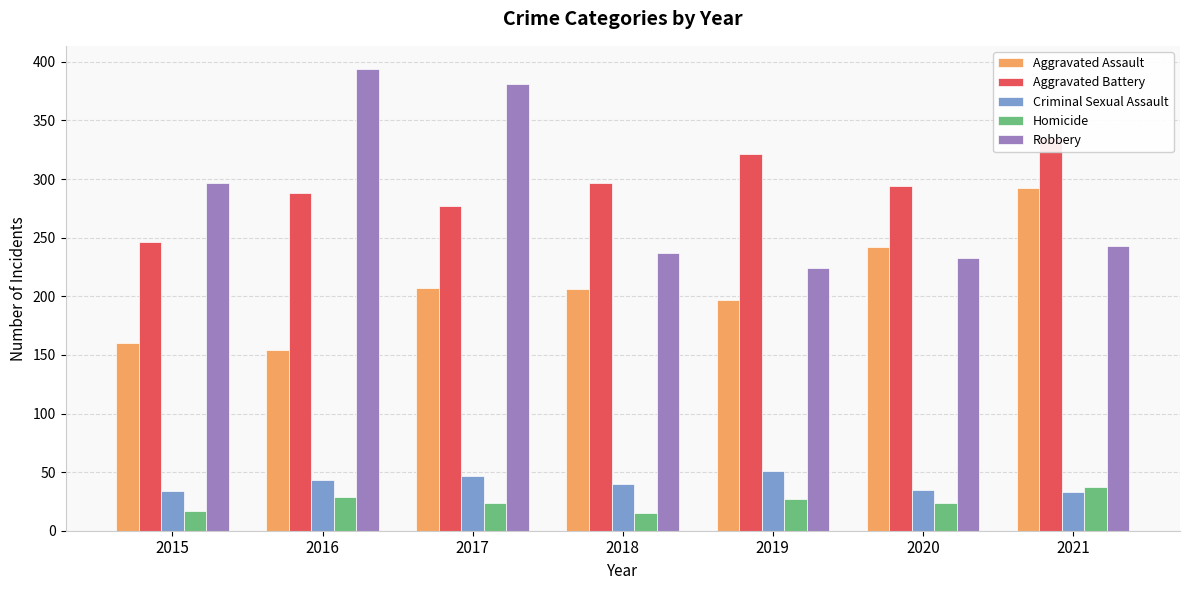

What is the difference between the maximum and second lowest values in the Aggravated Battery series?

58